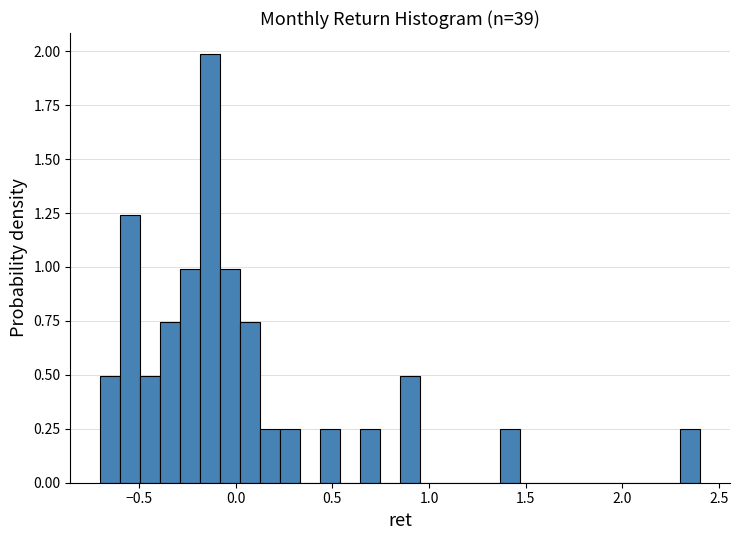

Around what value on the x-axis is the tallest bar? Give the approximate position of its centre, as read against the axis.

-0.15